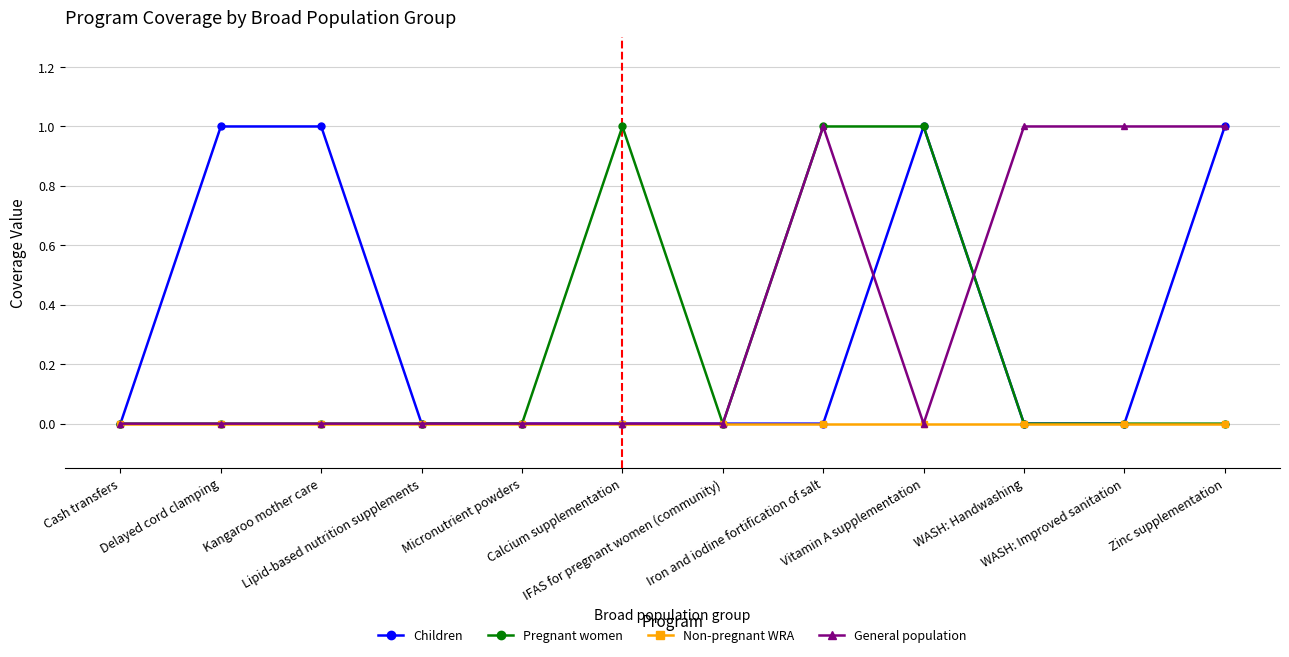

Does the chart display data point markers on the line(s)?

Yes